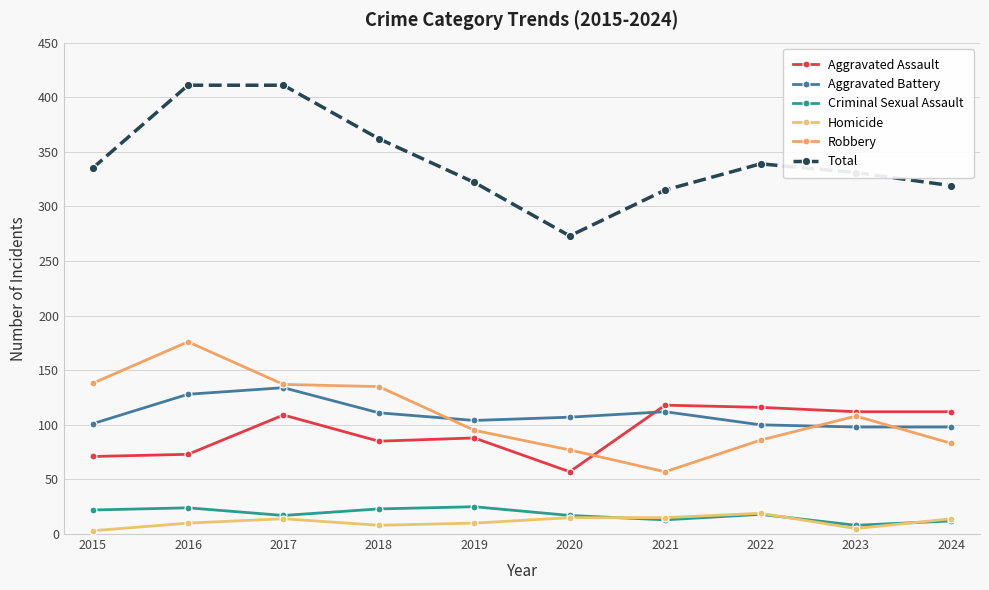

What is the value of the Homicide point at the 4th from the left?

8